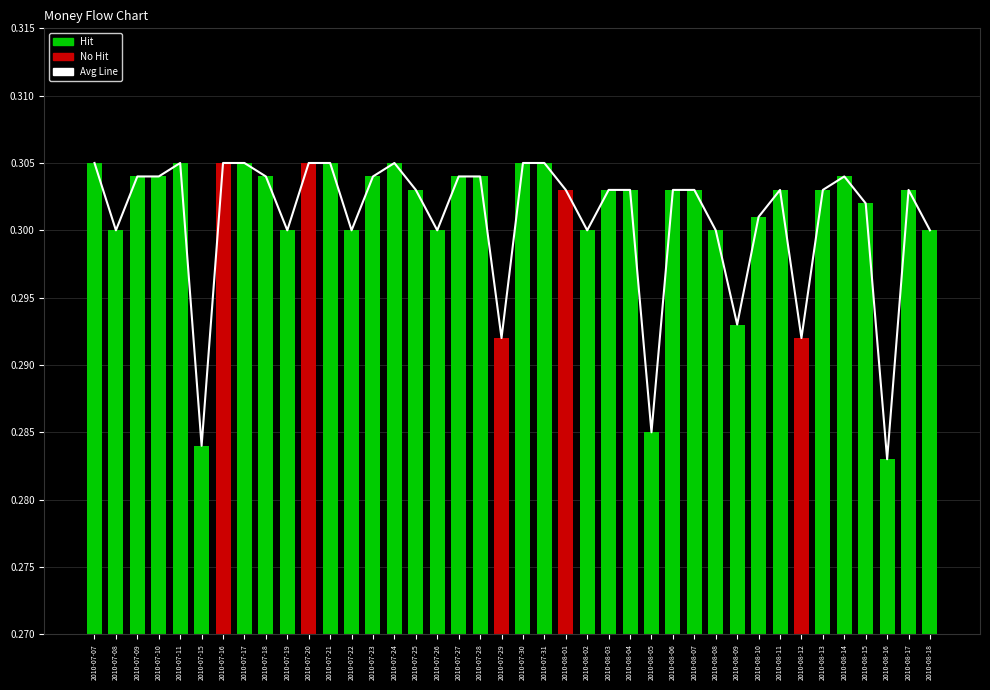

What is the label of the 10th bar from the left?

2010-07-19